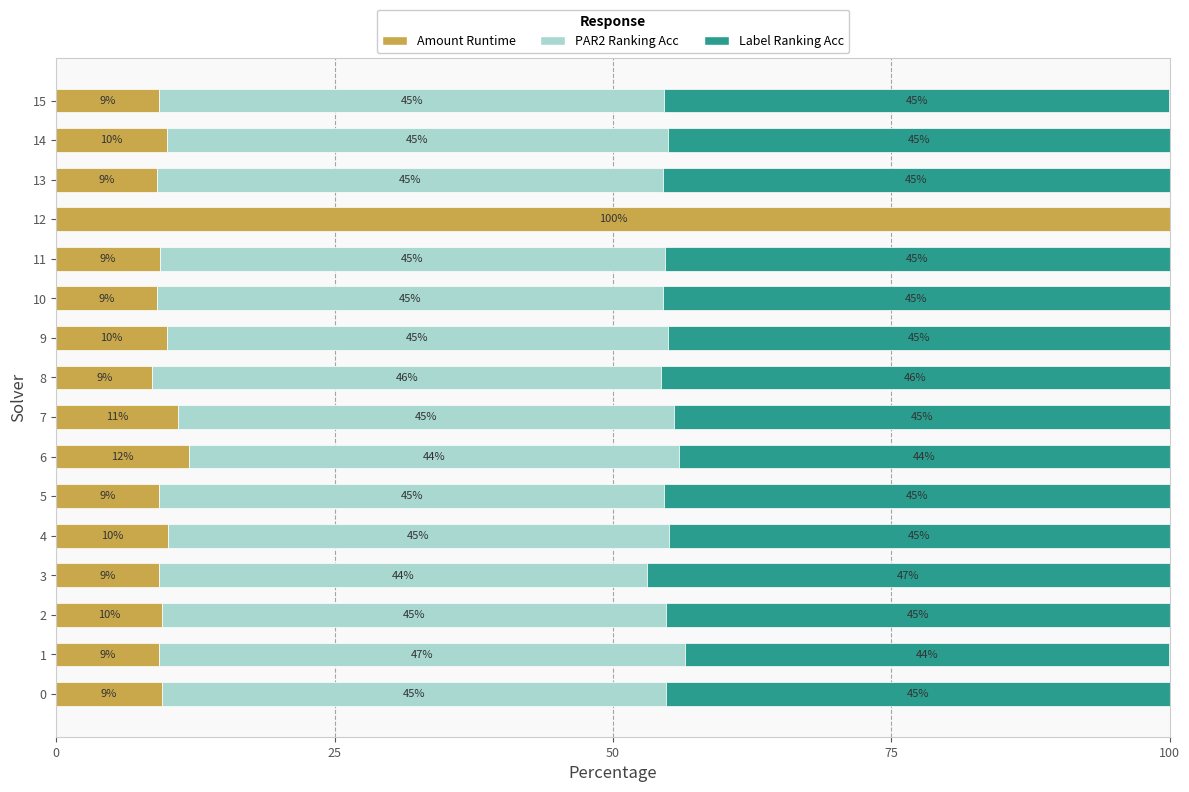

At which category is the sum across all series the highest?

7